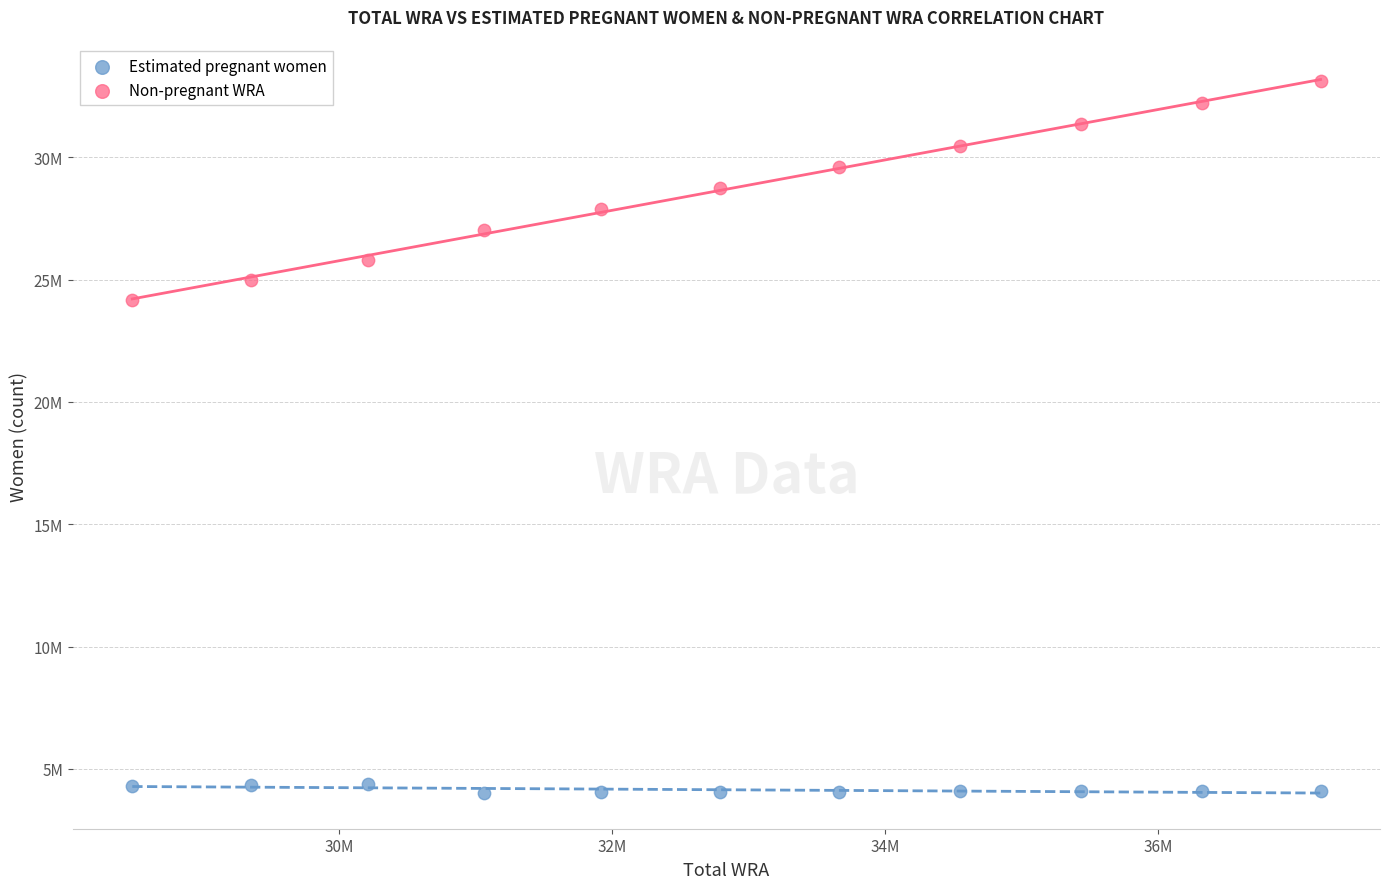

What are all the series names shown in the legend?

Estimated pregnant women, Non-pregnant WRA